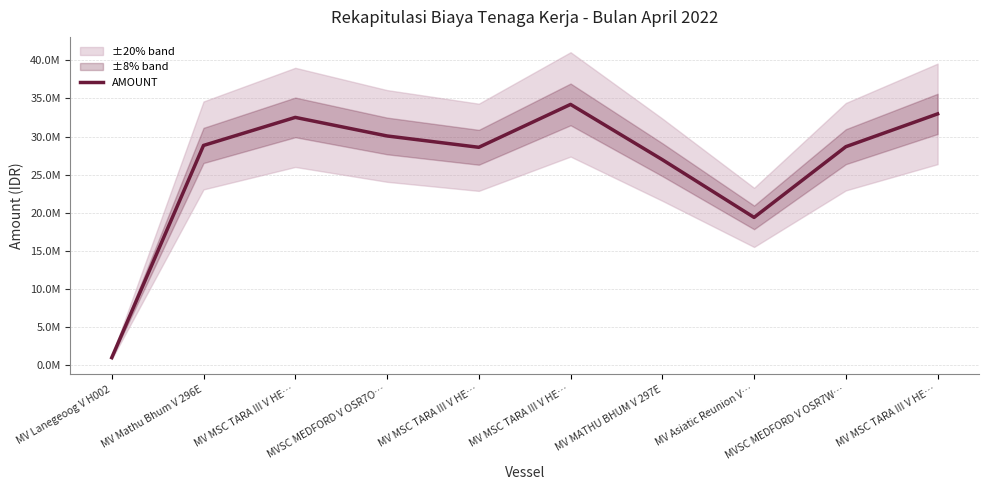

Which label corresponds to the smallest value in the chart?

MV Lanegeoog V H002